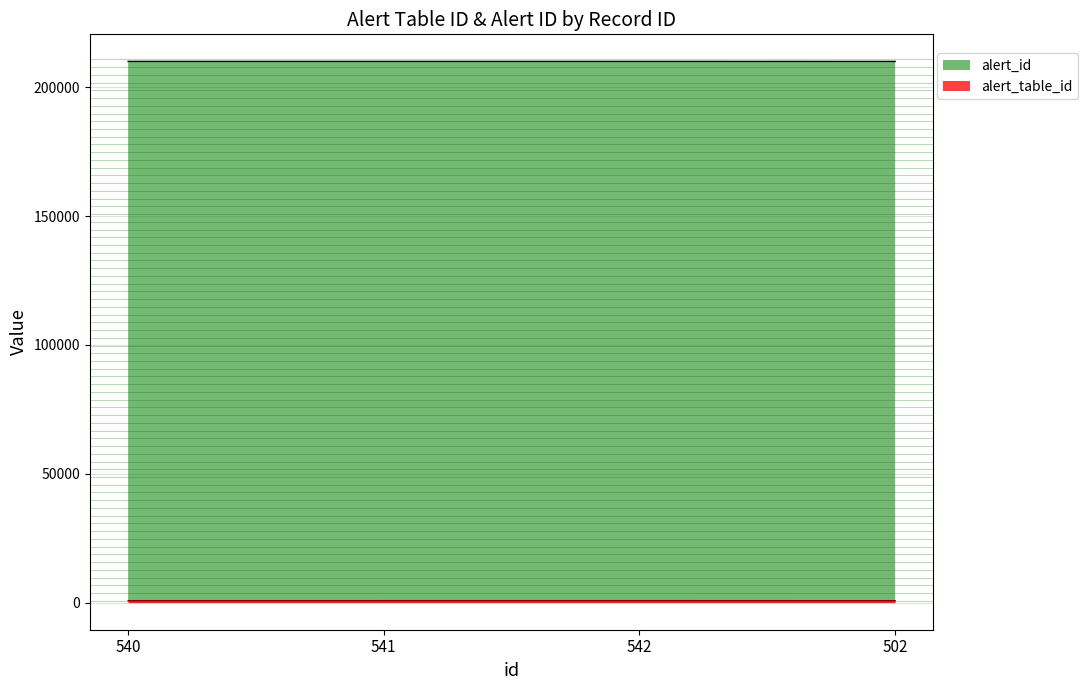

Rank the series by their average value, from lowest to highest.

alert_table_id, alert_id